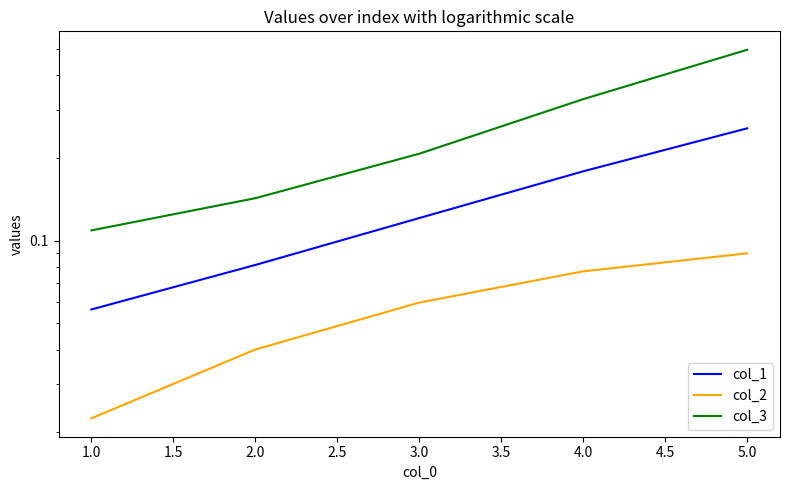

Is this an area chart (filled region under the line)?

No